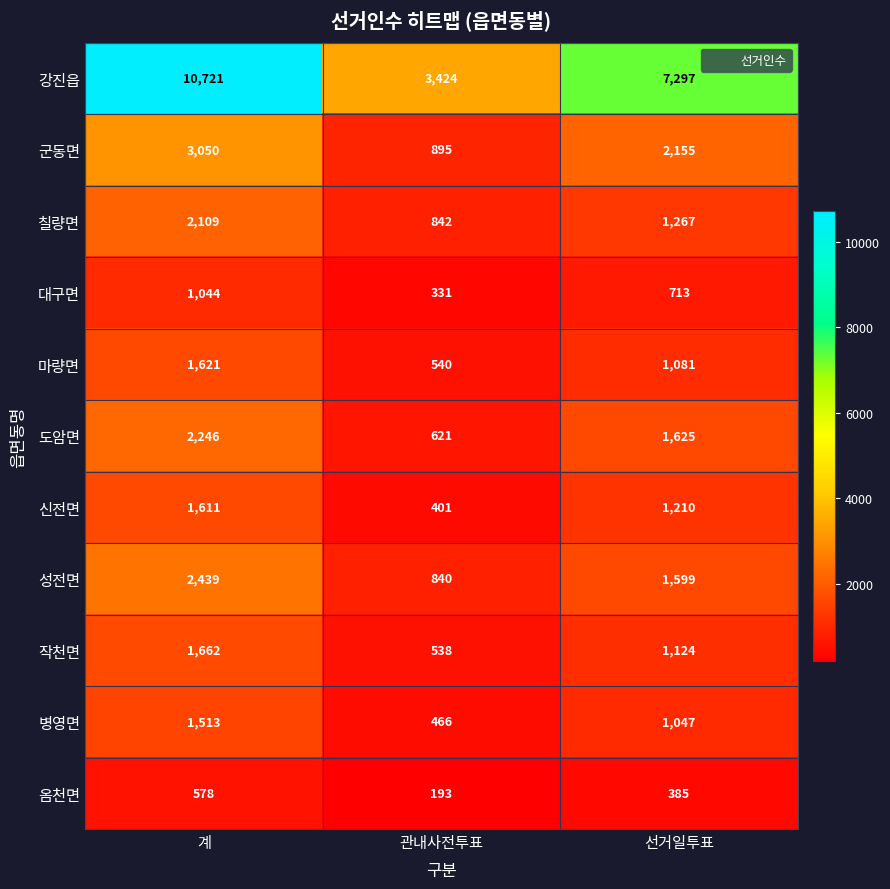

How many data points in 성전면 are less than 1599?

1